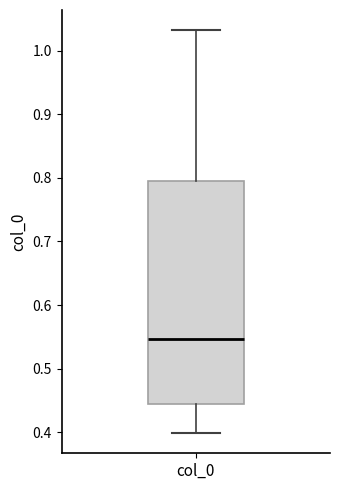

Read this box plot against the y-axis: the position of the median line, the range covered by the box, and the ends of both whiskers. The values are not printed on the chart, so give them approximately, as read against the axis.

median 0.55, box 0.44 to 0.79, whiskers 0.40 to 1.03